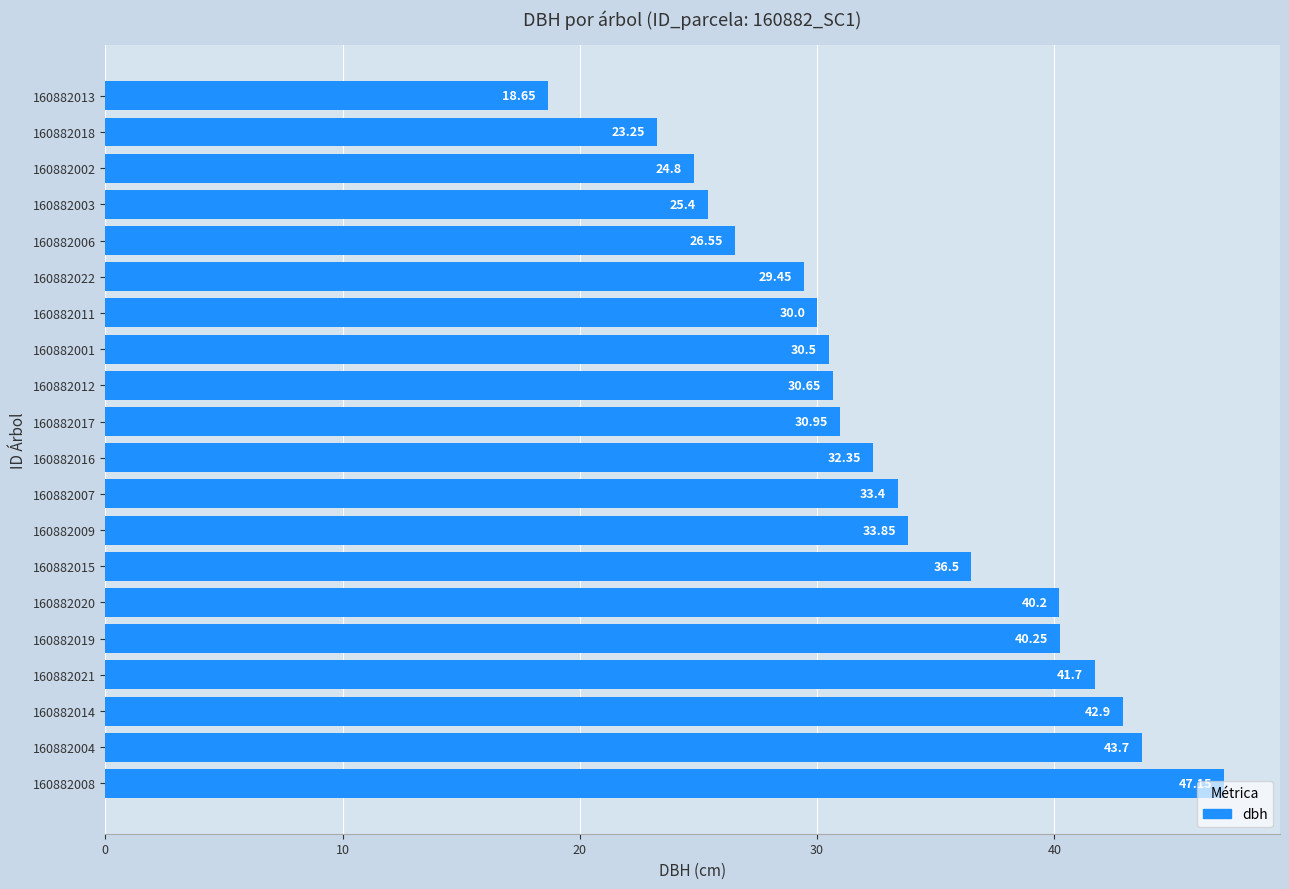

How many series are shown in this chart?

1